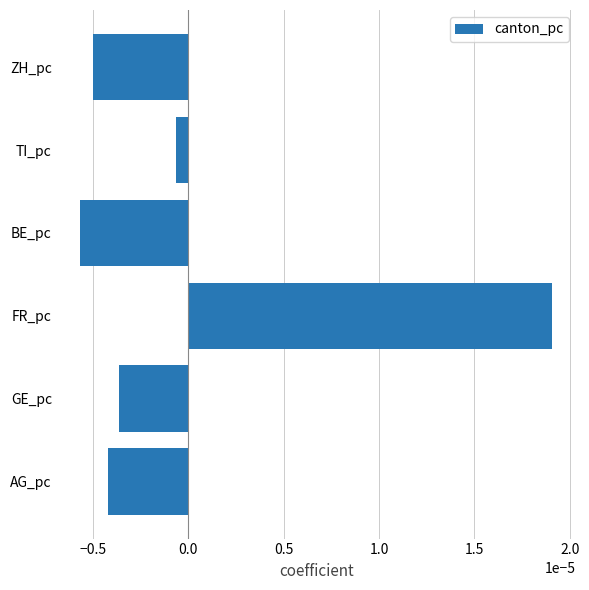

At which label is the value closest to 0?

TI_pc